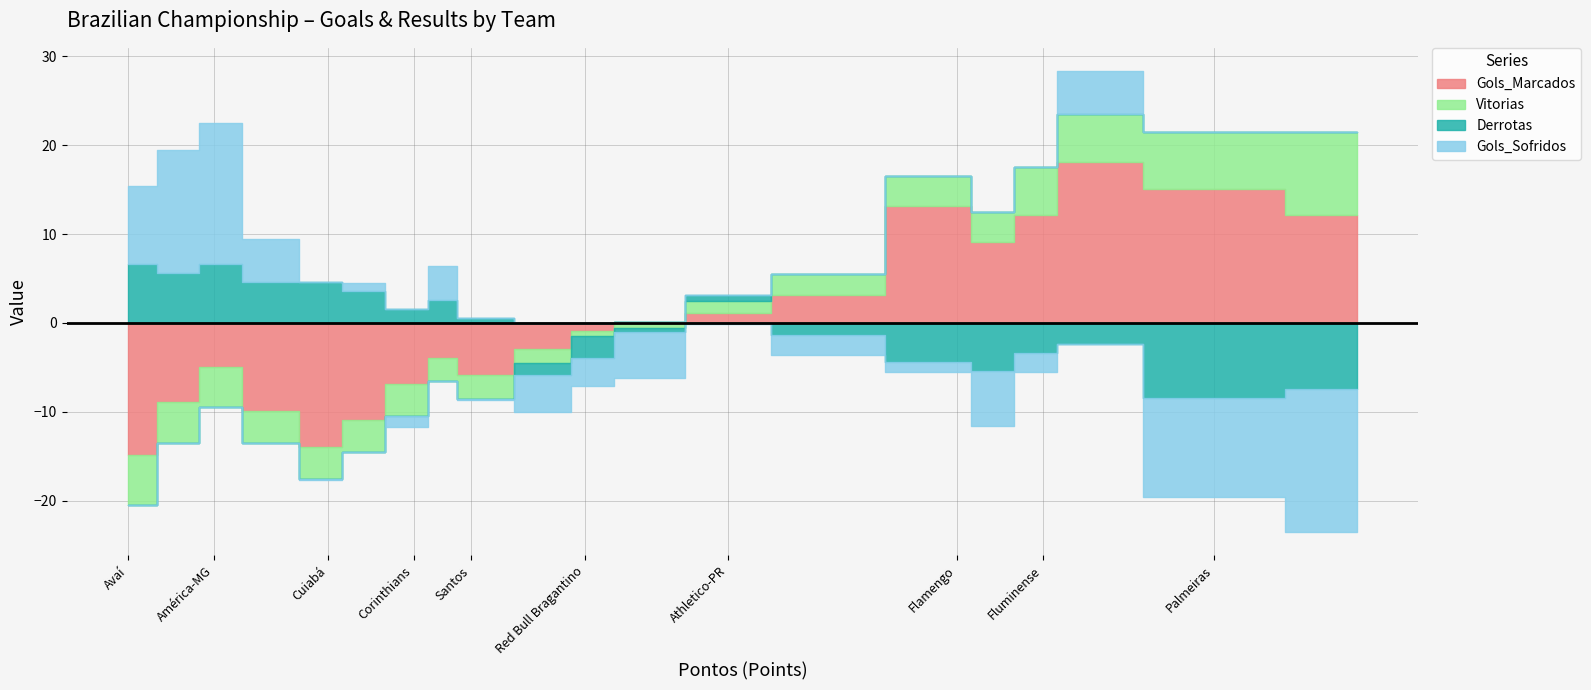

Which series has the largest range (max minus min)?

Gols_Marcados